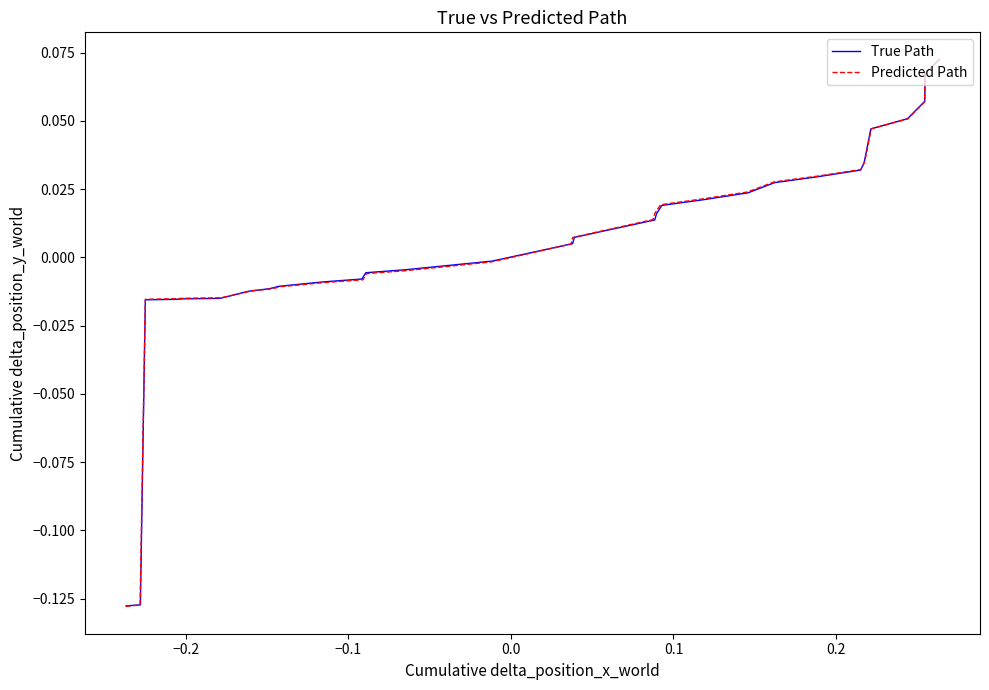

Is the value of Predicted Path at 16 greater than the value of True Path at 29?

No